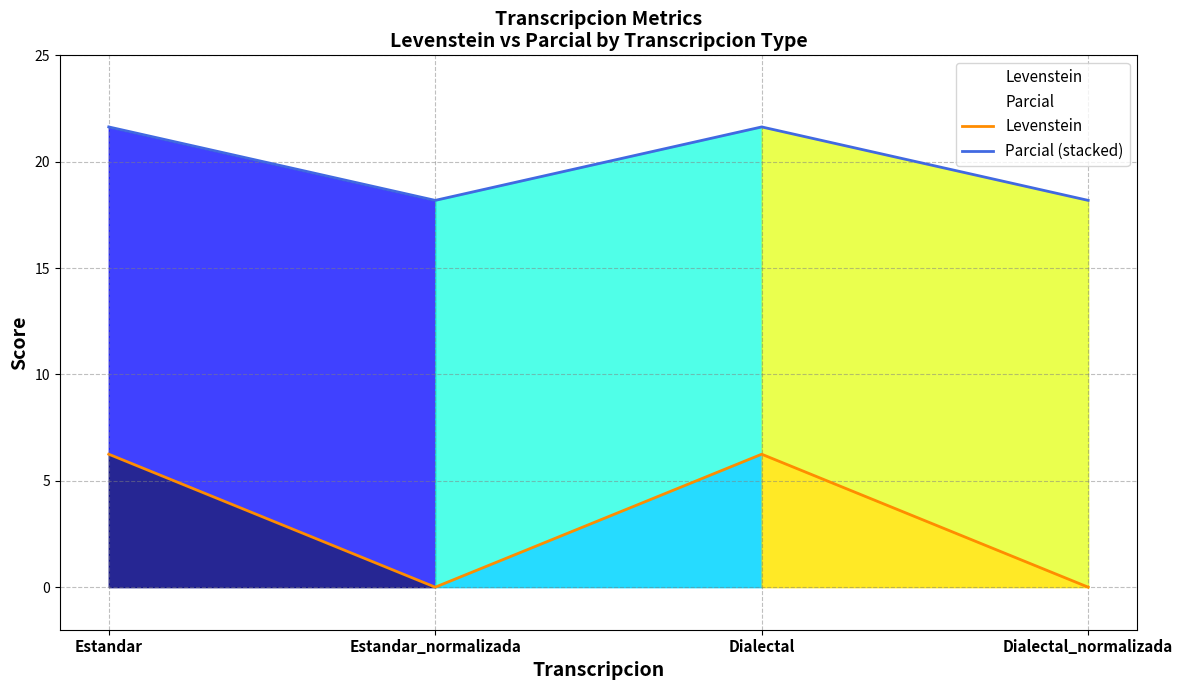

Is the value of Levenstein at Dialectal_normalizada greater than the value of Parcial (stacked) at Estandar?

No